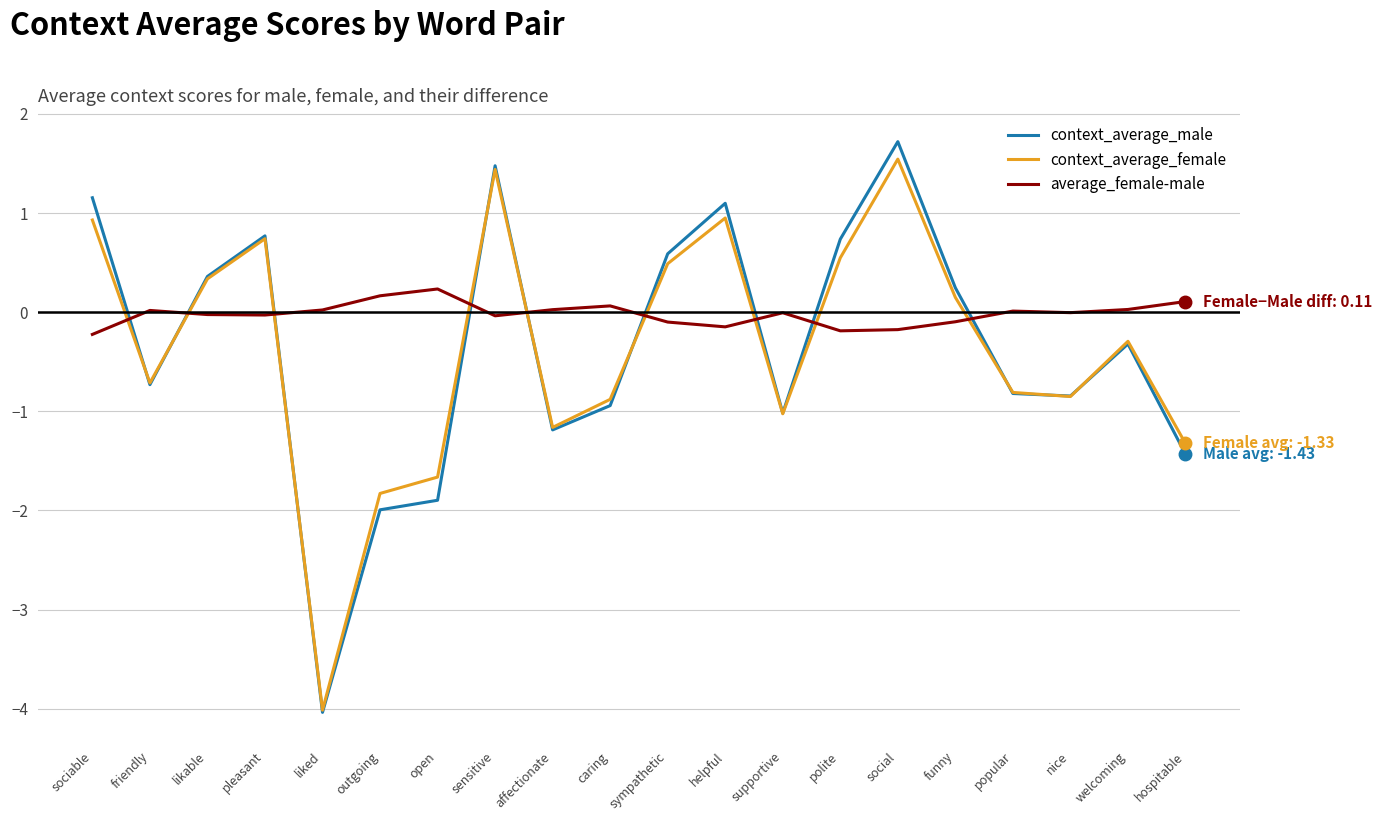

What is the total value across all series at friendly?

-1.4